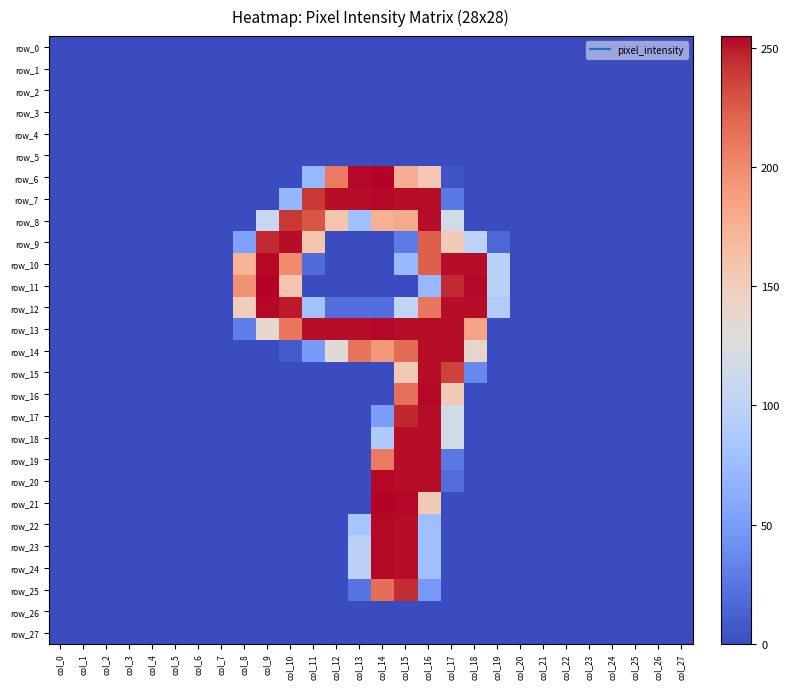

At which category is the sum across all series the highest?

col_15